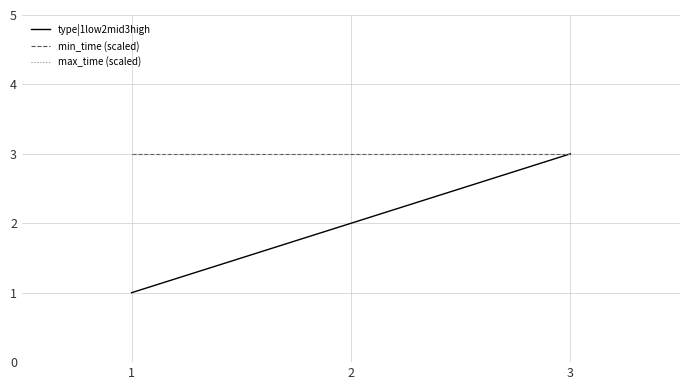

What value does the type|1low2mid3high series have at 2?

2